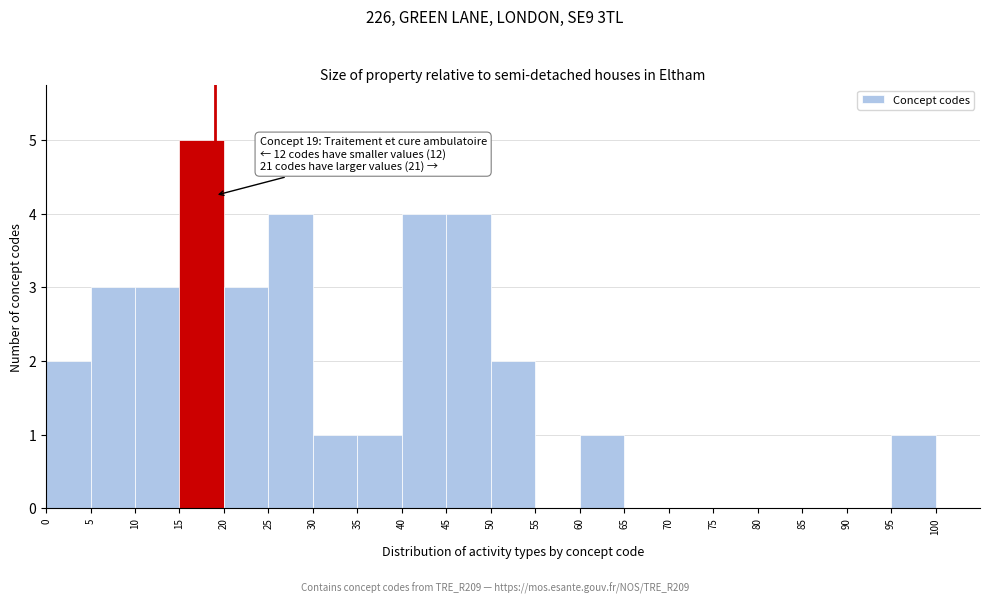

Over which range of the x-axis is the bar tallest?

15 to 20